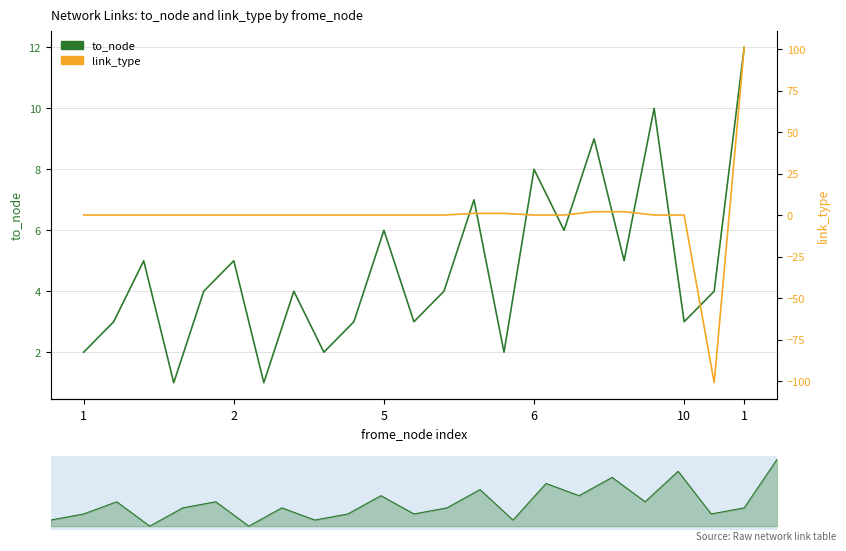

Between 1 and 9, which series saw the biggest shift?

to_node